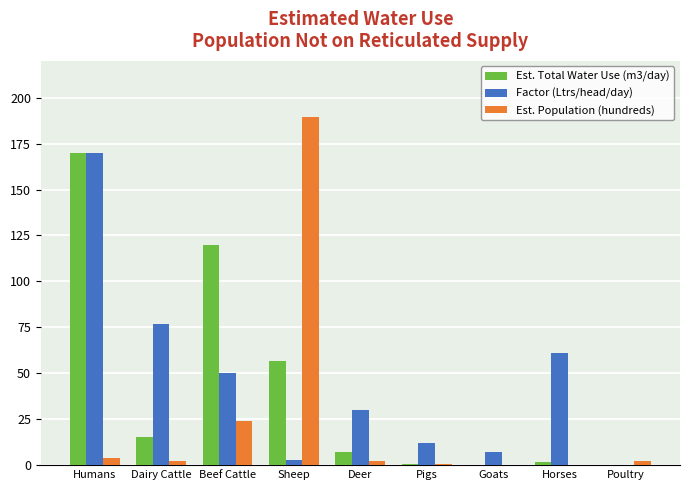

At which label does Est. Population (hundreds) reach its peak?

Sheep